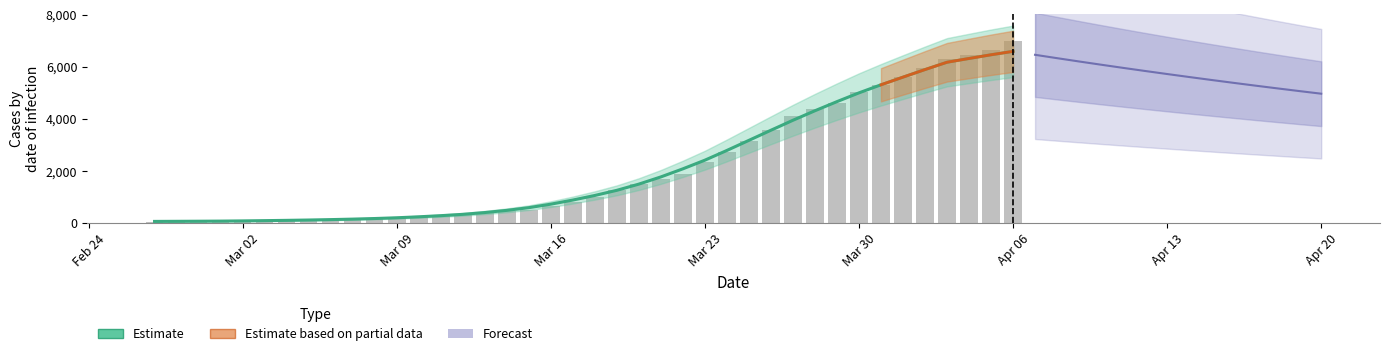

List the labels in order of value, largest first.

2020-04-06, 2020-04-05, 2020-04-04, 2020-04-03, 2020-04-02, 2020-04-01, 2020-03-31, 2020-03-30, 2020-03-29, 2020-03-28, 2020-03-27, 2020-03-26, 2020-03-25, 2020-03-24, 2020-03-23, 2020-03-22, 2020-03-21, 2020-03-20, 2020-03-19, 2020-03-18, 2020-03-17, 2020-03-16, 2020-03-15, 2020-03-14, 2020-03-13, 2020-03-12, 2020-03-11, 2020-03-10, 2020-03-09, 2020-03-08, 2020-03-07, 2020-03-06, 2020-03-05, 2020-03-04, 2020-03-03, 2020-03-02, 2020-03-01, 2020-02-29, 2020-02-28, 2020-02-27